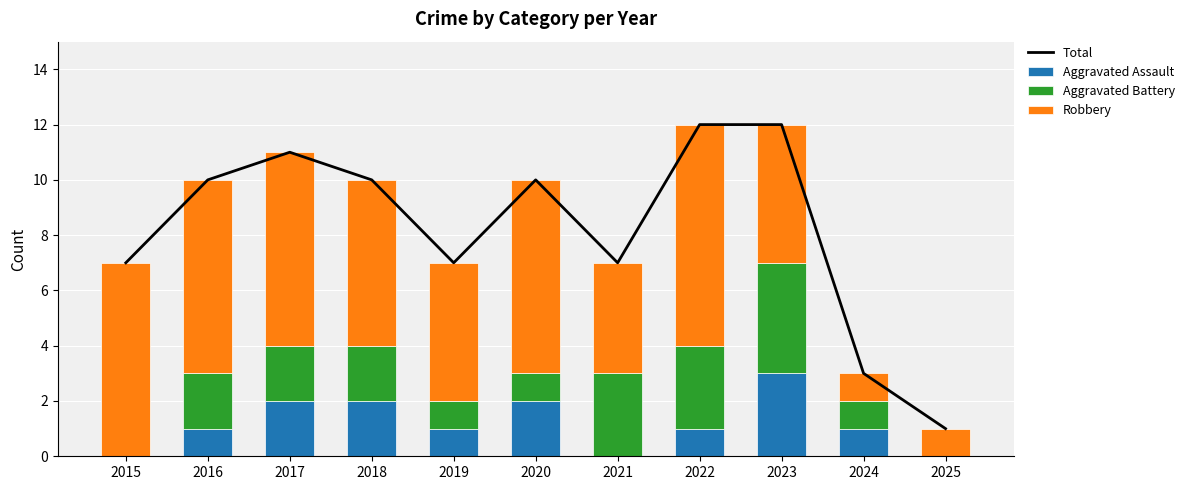

Reading left to right, list all the values displayed in this chart.

Total: 7	10	11	10	7	10	7	12	12	3	1
Aggravated Assault: 0	1	2	2	1	2	0	1	3	1	0
Aggravated Battery: 0	2	2	2	1	1	3	3	4	1	0
Robbery: 7	7	7	6	5	7	4	8	5	1	1